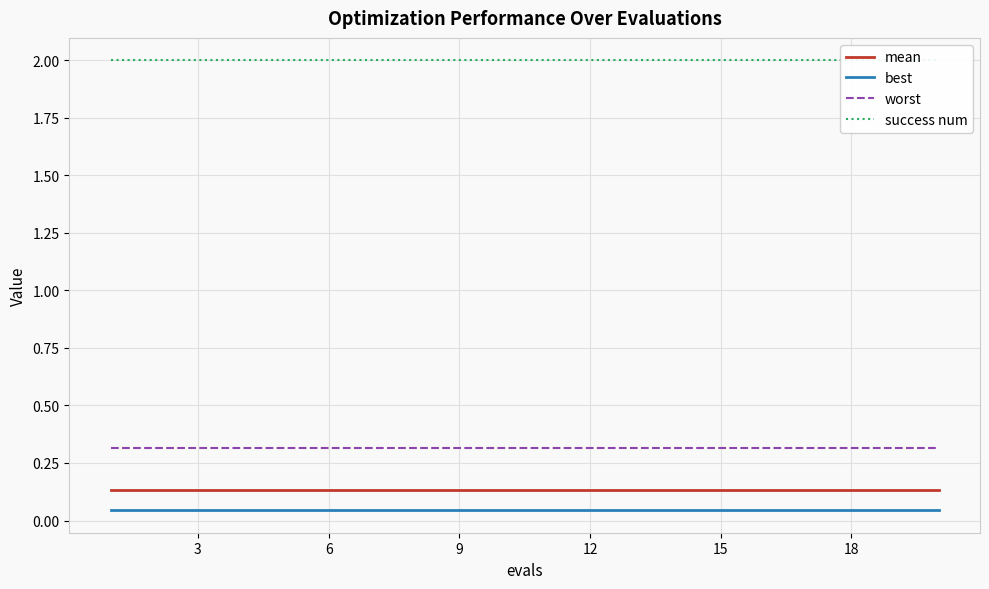

True or false: worst has a value of 0.3 at 3.

True